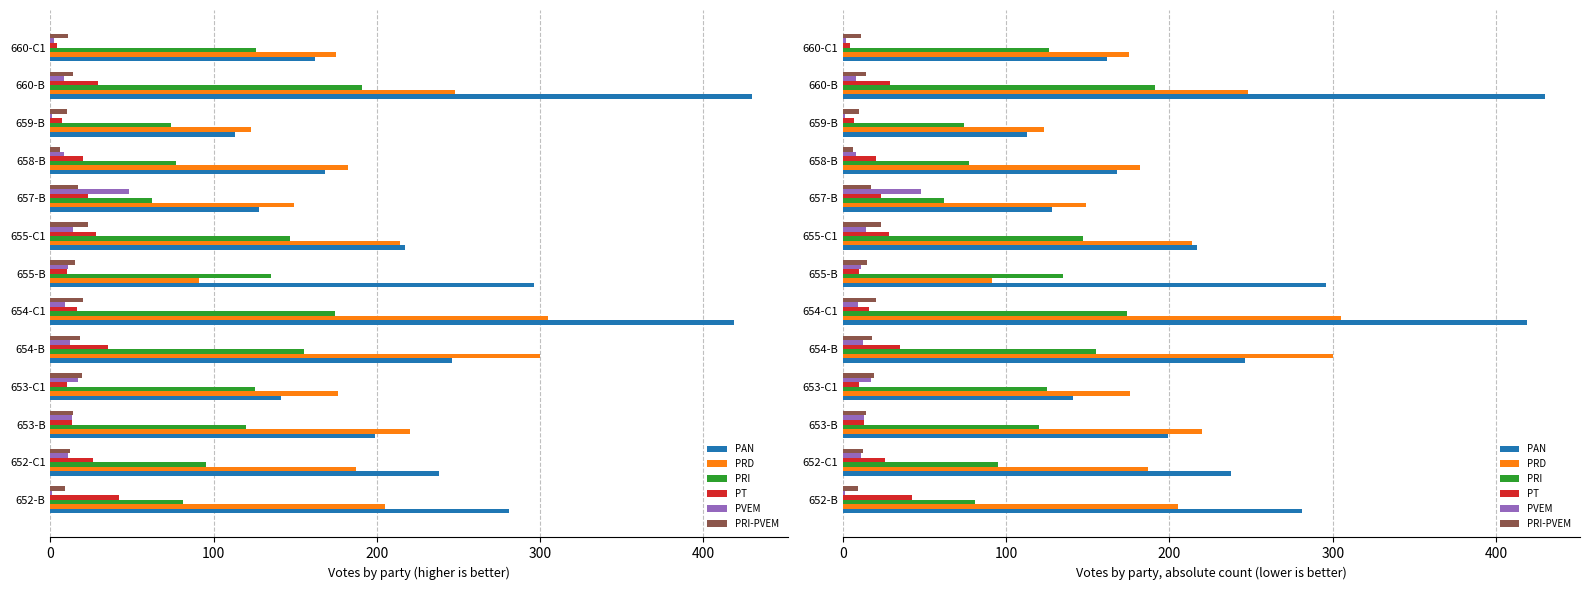

At how many categories does at least one series exceed 47?

13